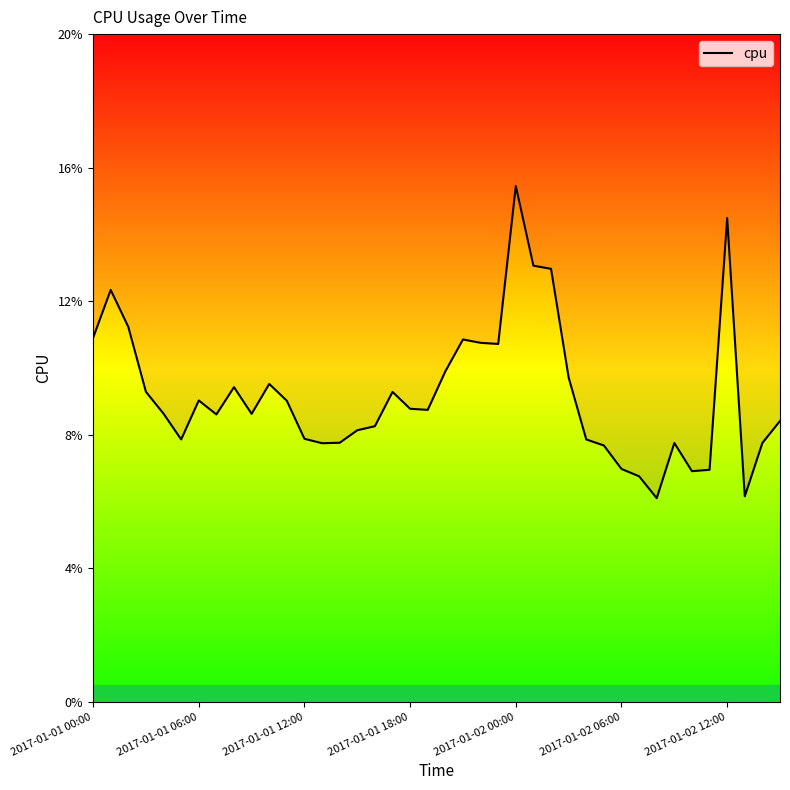

Which label corresponds to the largest value in the chart?

2017-01-02 00:00